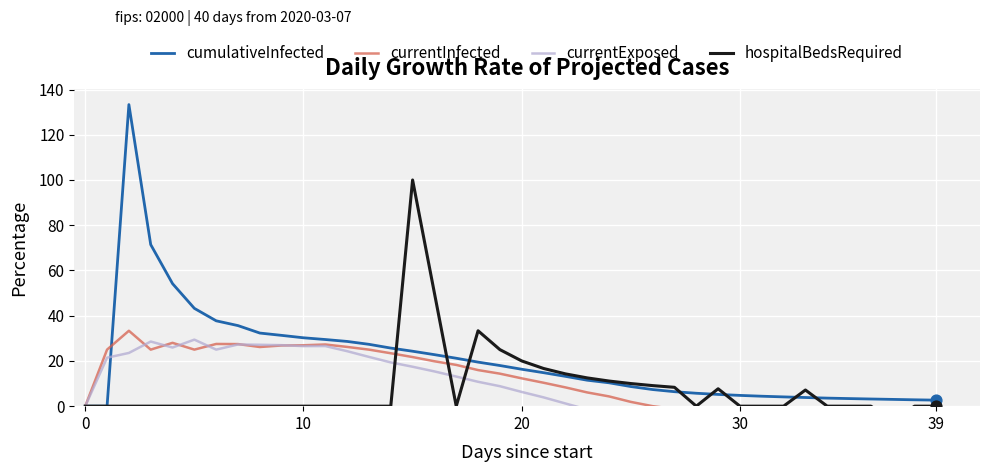

Which series has the largest Y range (max minus min)?

cumulativeInfected